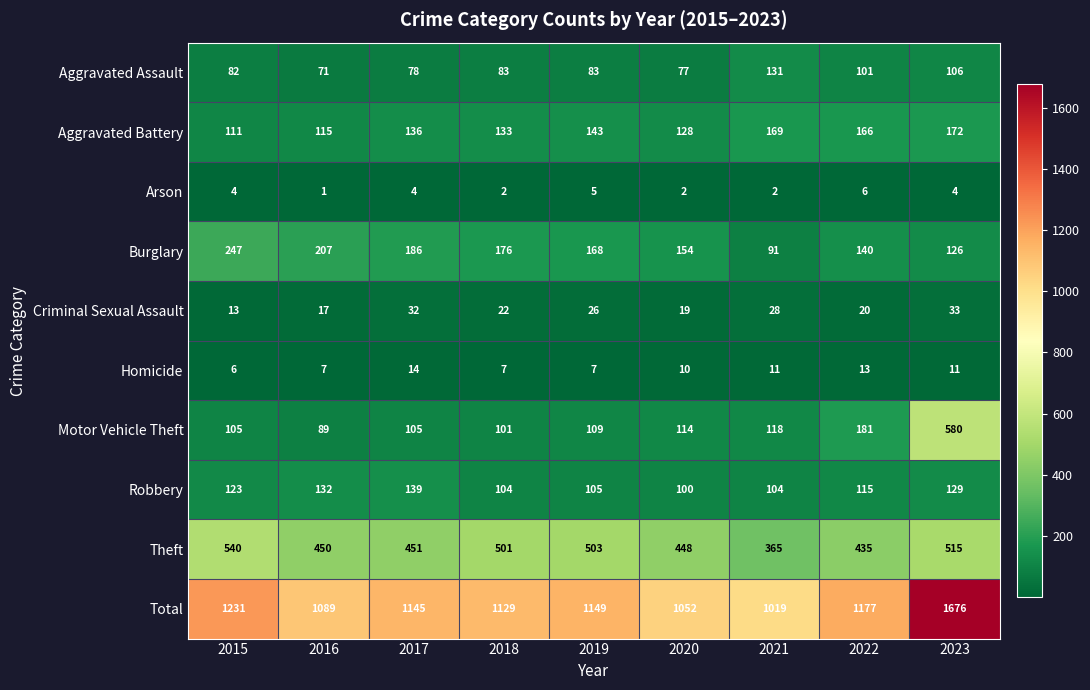

What value does the Criminal Sexual Assault series have at 2020, to the nearest 10?

20